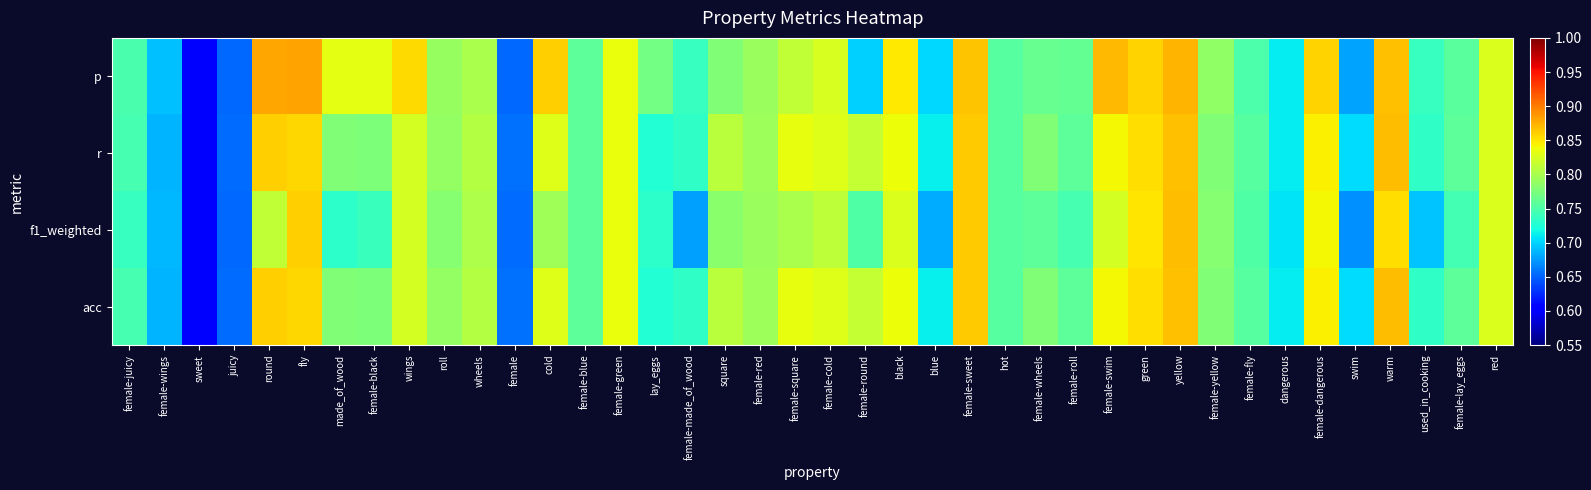

Which series has the largest range (max minus min)?

p